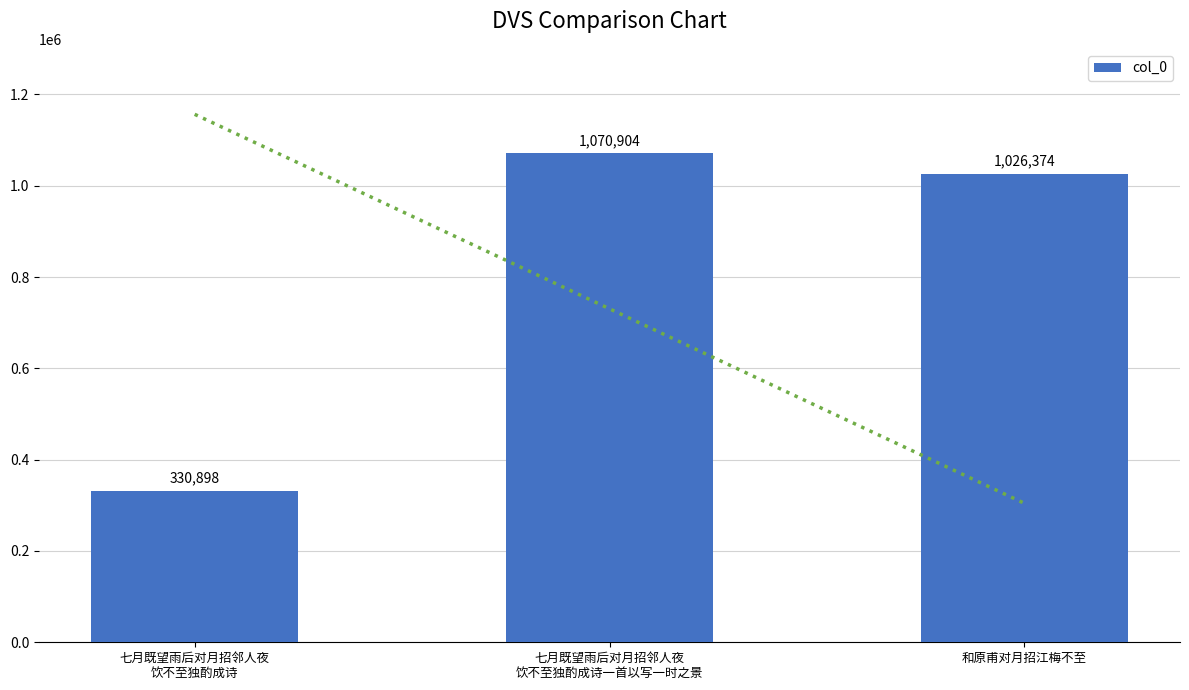

What is the value of the 1st bar from the left?

330898